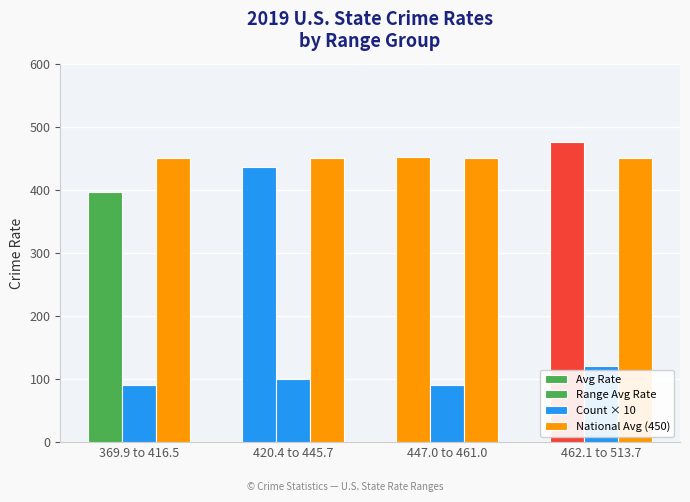

How many groups of bars are there?

4